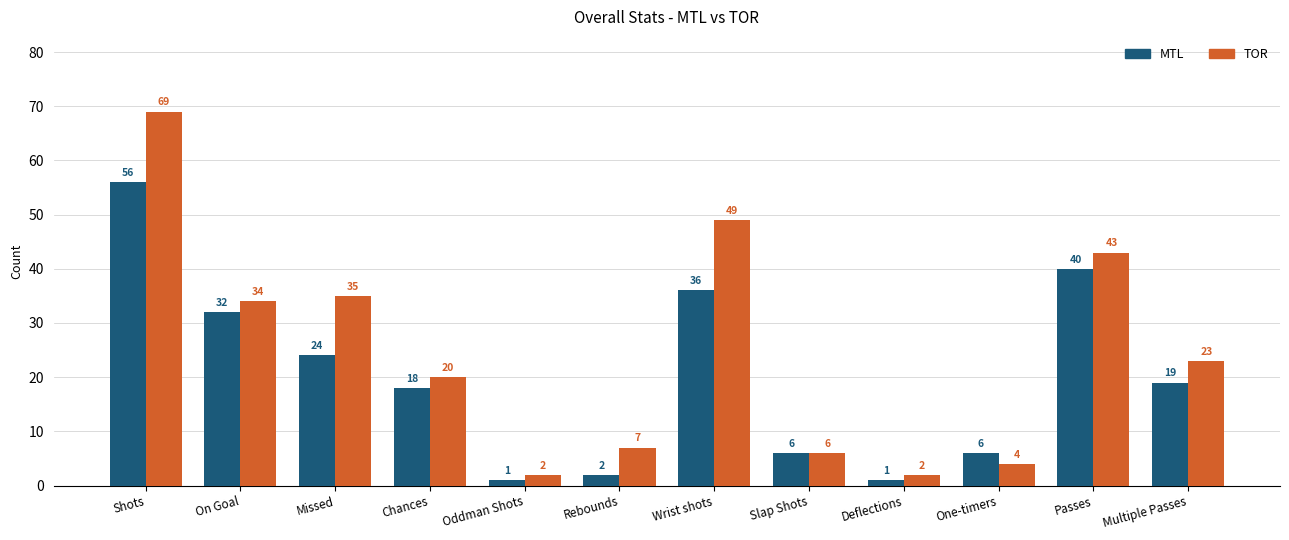

At which label does MTL reach its peak?

Shots